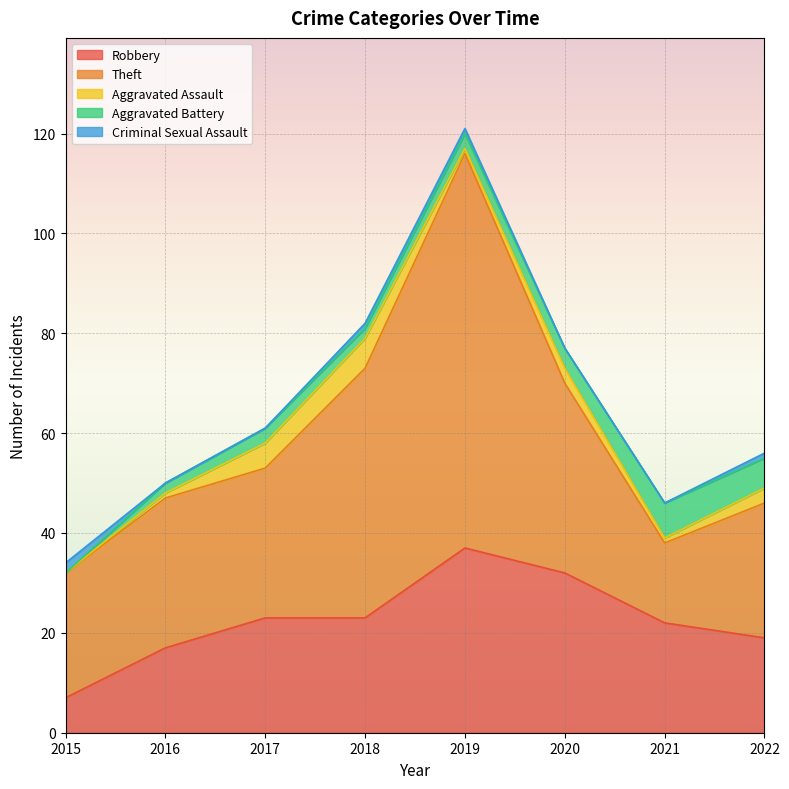

List the series in order of their peak value, highest first.

Theft, Robbery, Aggravated Battery, Aggravated Assault, Criminal Sexual Assault